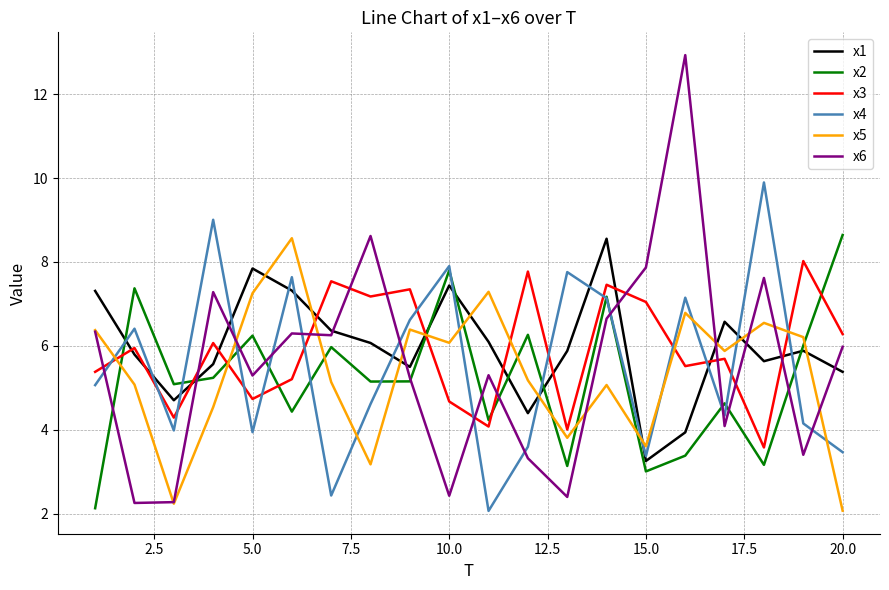

Which series has the largest range (max minus min)?

x6